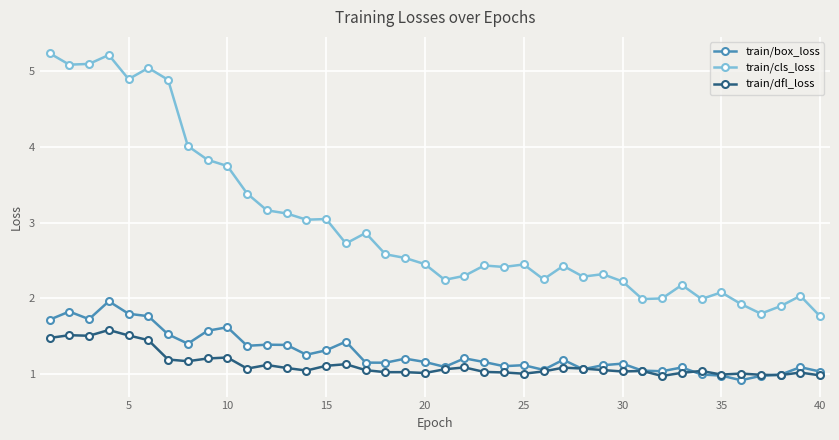

Which series has the largest total across all categories?

train/cls_loss